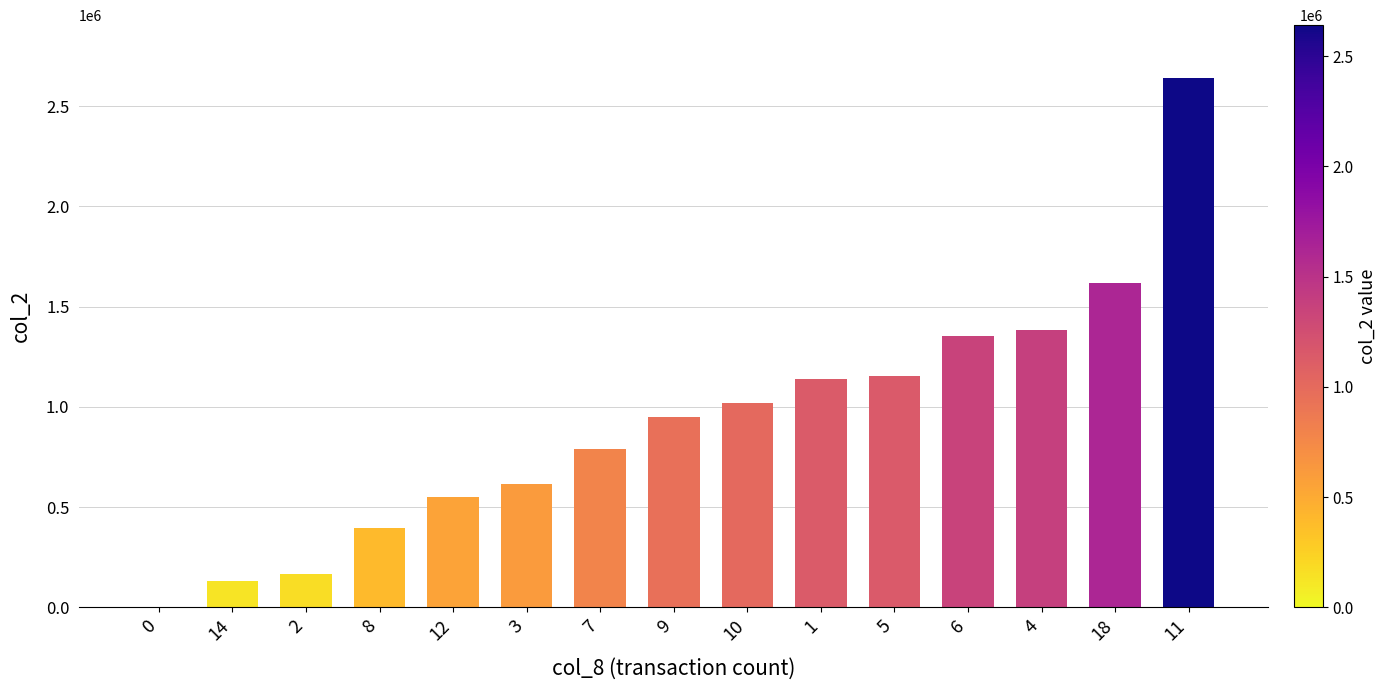

What is the greatest value displayed?

2640500